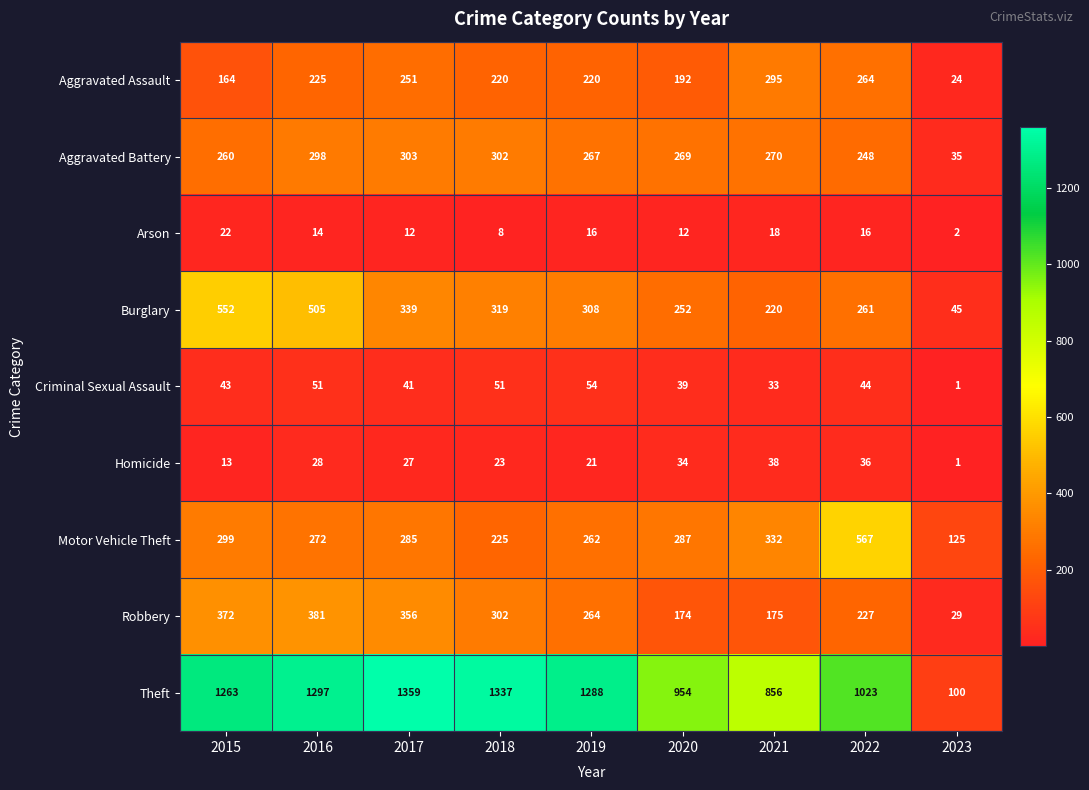

Where is Criminal Sexual Assault nearest to the value 27?

2021